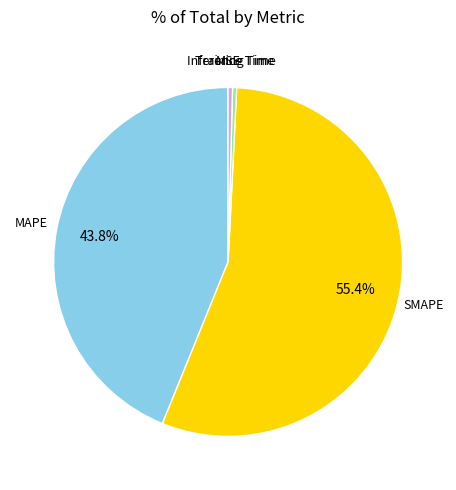

Between Inference Time and MAPE, which is larger?

MAPE